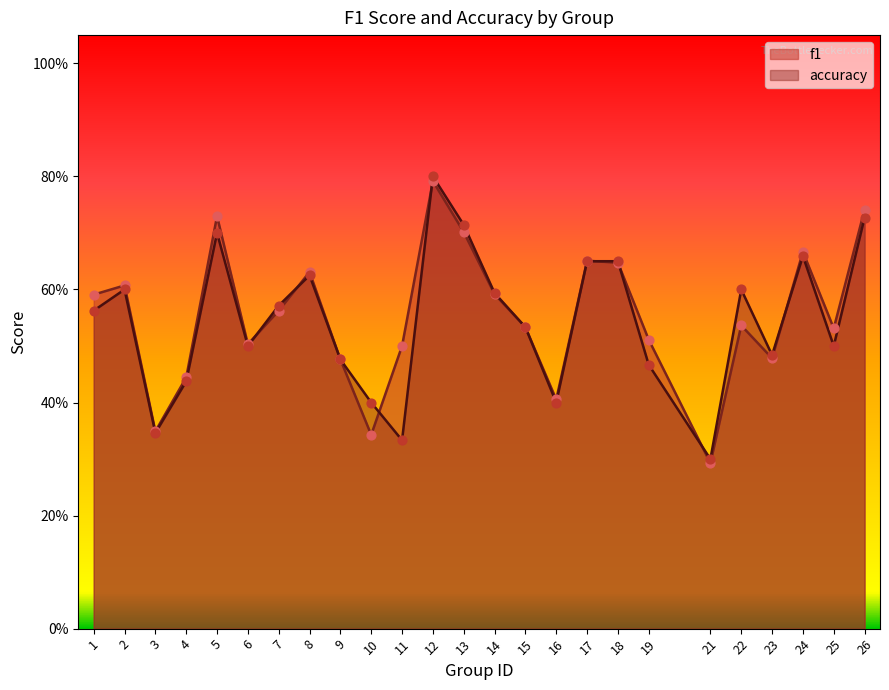

At how many categories does at least one series exceed 0?

25